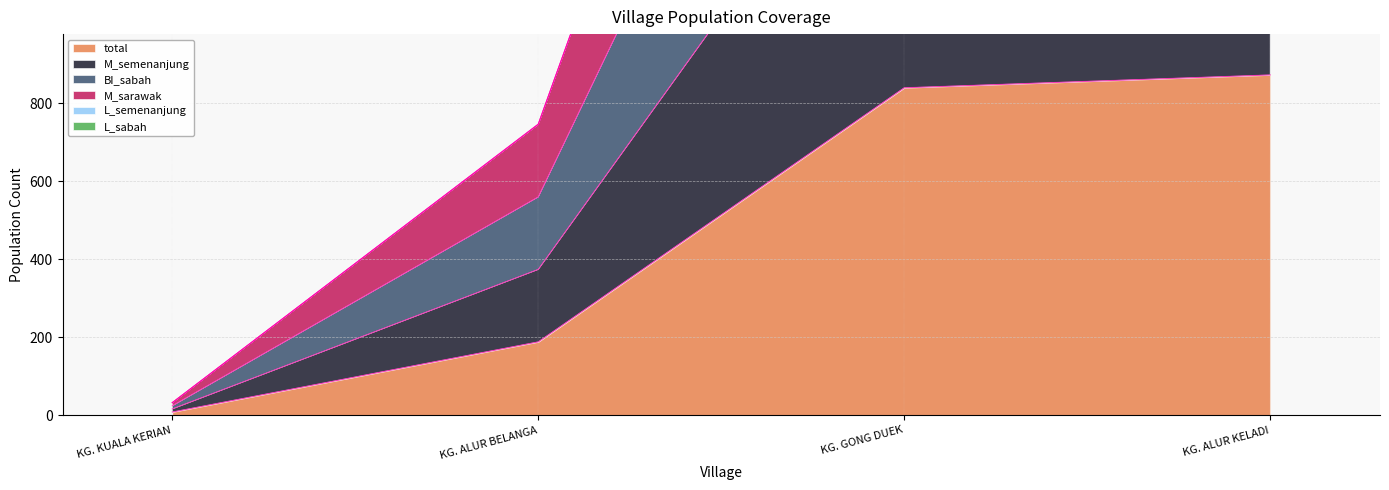

What is the total value across all series at KG. ALUR BELANGA?

2427